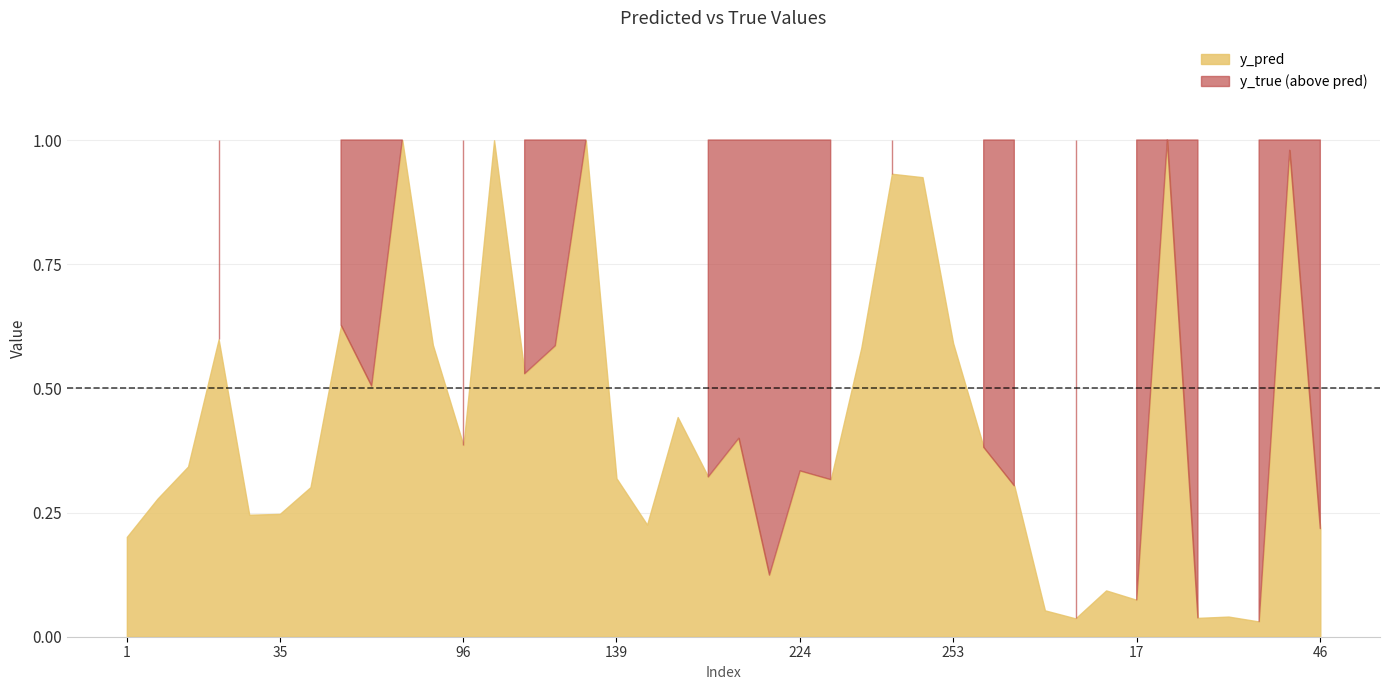

Which series changed the most between 96 and 207?

y_pred